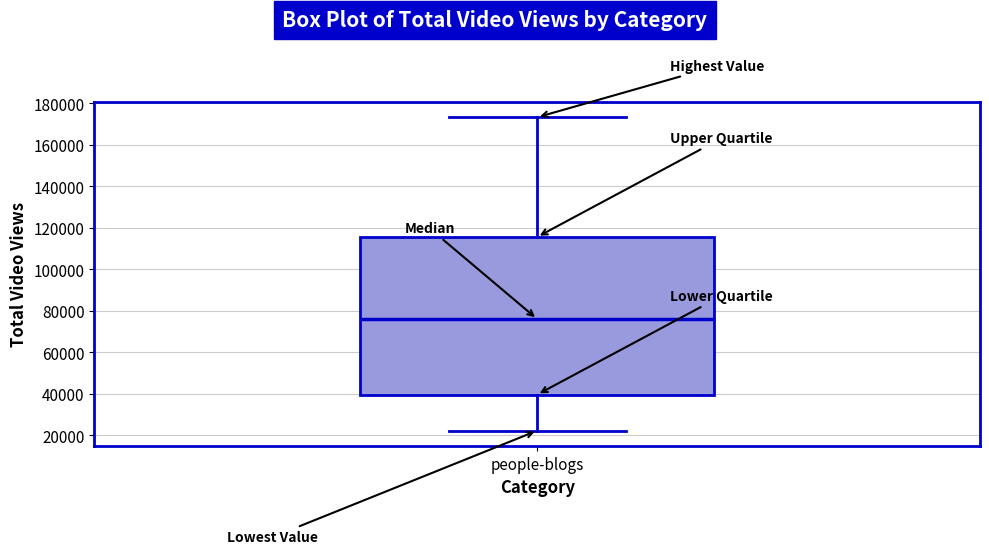

Read this box plot against the y-axis: the position of the median line, the range covered by the box, and the ends of both whiskers. The values are not printed on the chart, so give them approximately, as read against the axis.

median 76000, box 40000 to 116000, whiskers 22000 to 174000